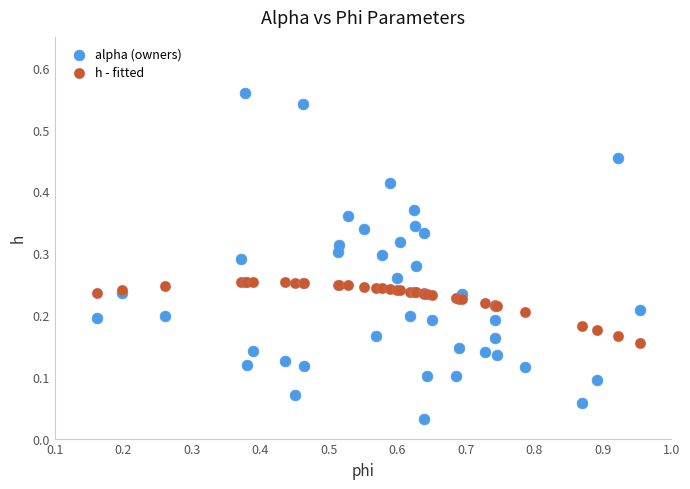

What are all the series names shown in the legend?

alpha (owners), h - fitted